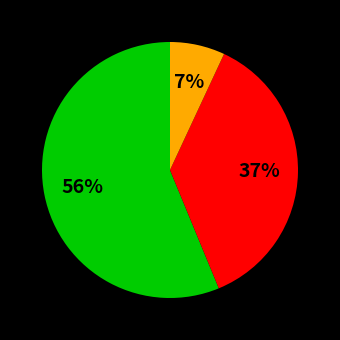

To the nearest percent, what is the average slice percentage?

33%